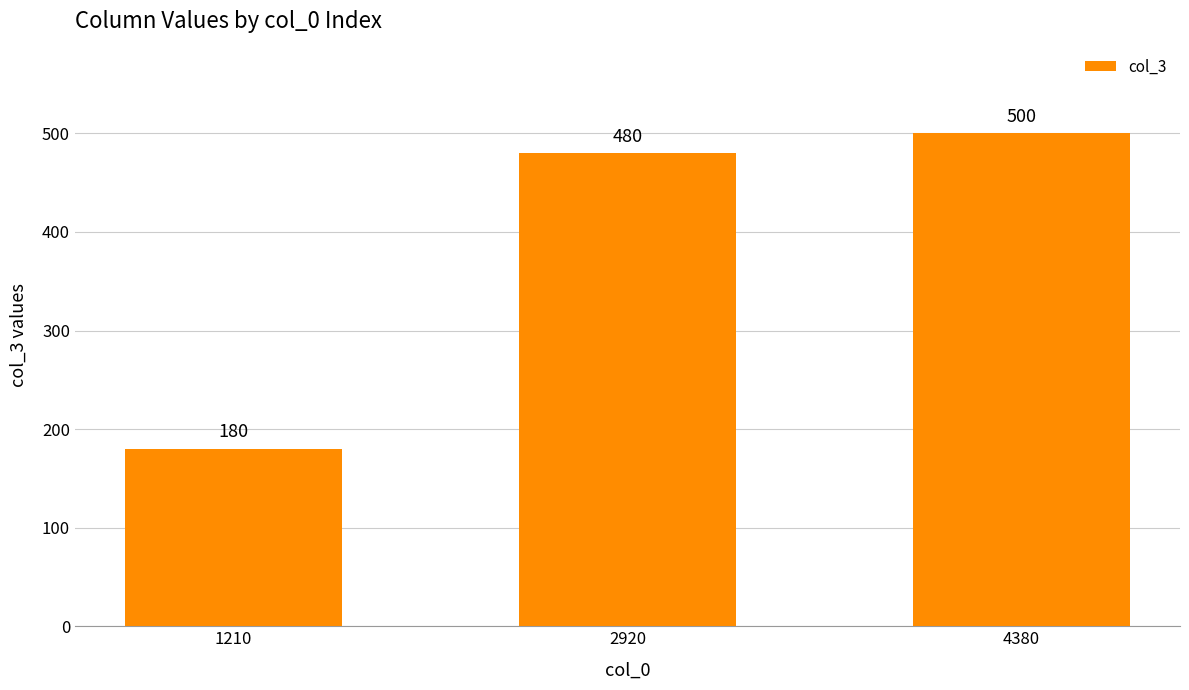

Is it true that the value at 1210 is 270?

False